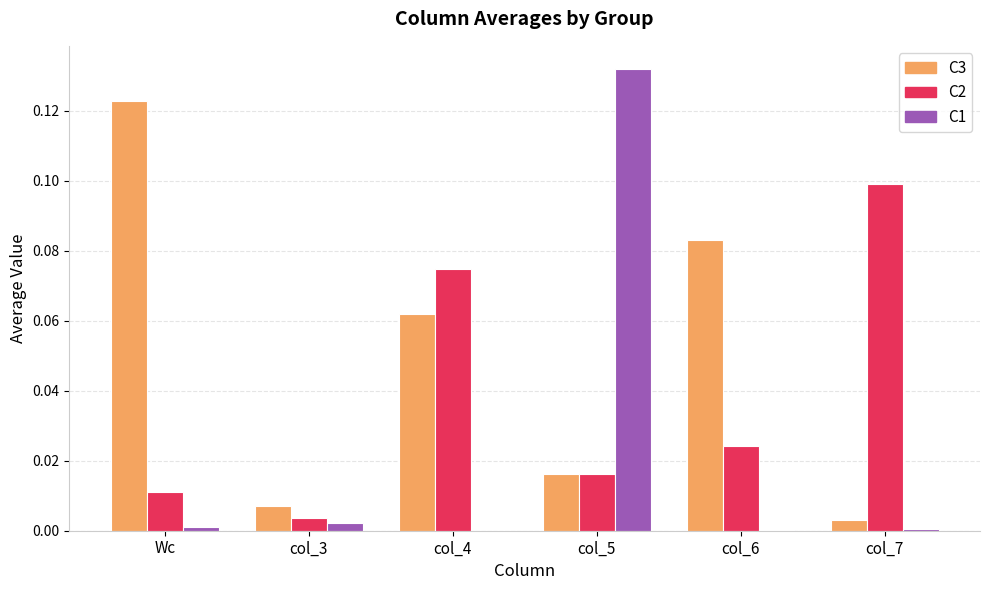

Which series has the largest total across all categories?

C3